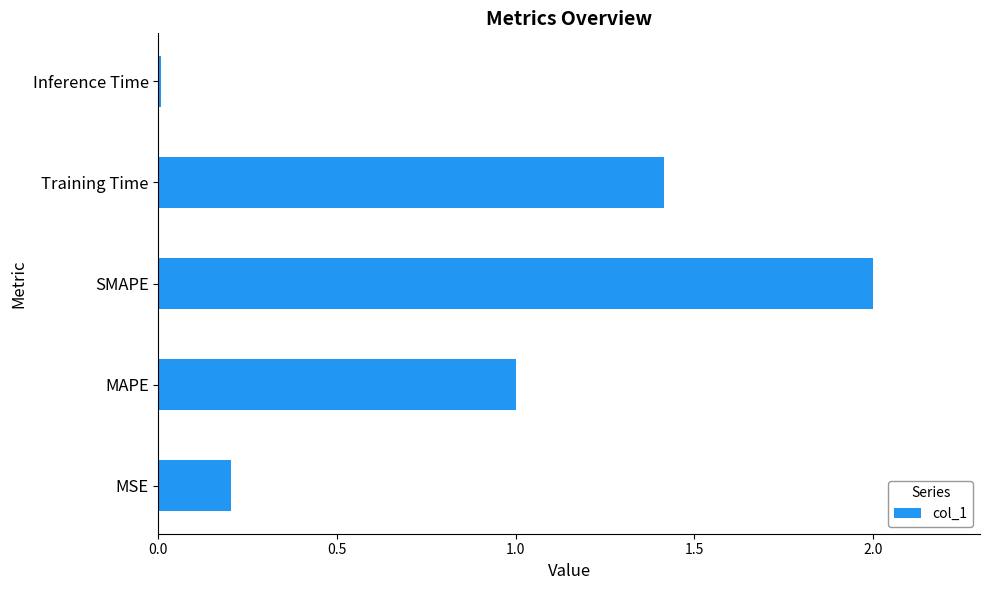

Does the chart contain stacked bars?

No